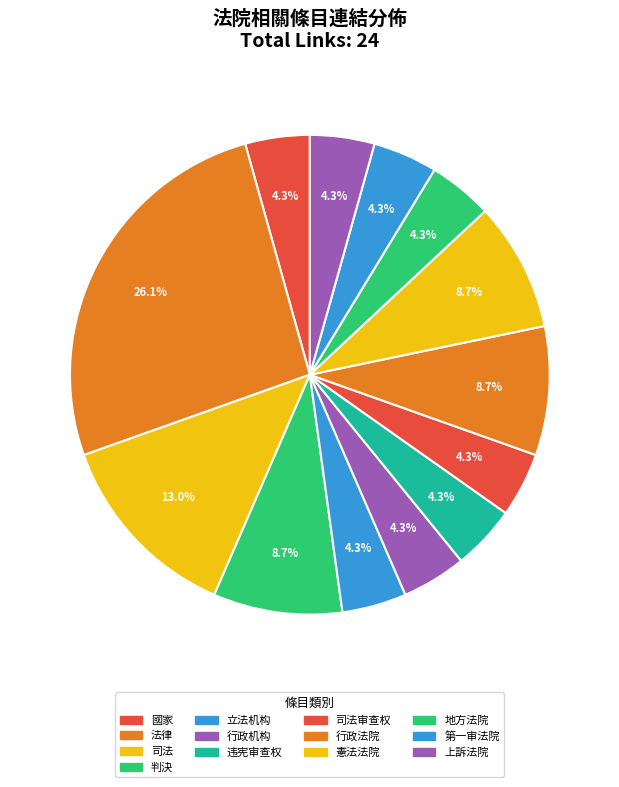

Rank the categories by value from lowest to highest.

國家, 立法机构, 行政机构, 违宪审查权, 司法审查权, 地方法院, 第一审法院, 上訴法院, 判決, 行政法院, 憲法法院, 司法, 法律